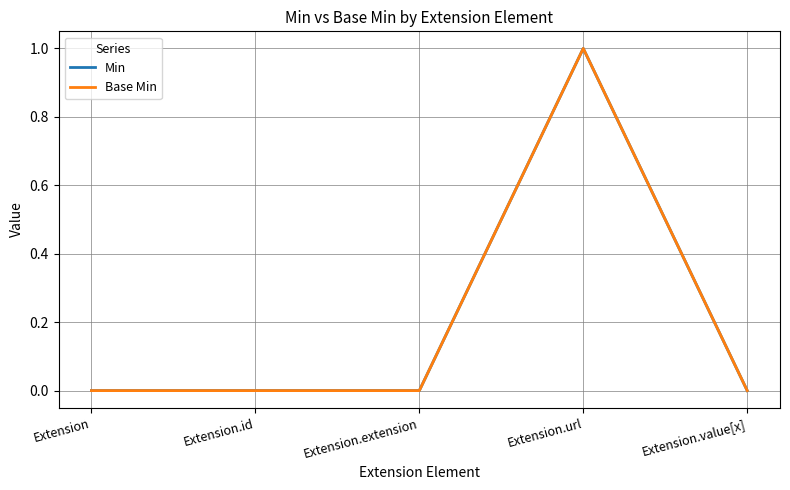

True or false: Min has a value of 0 at Extension.url.

False